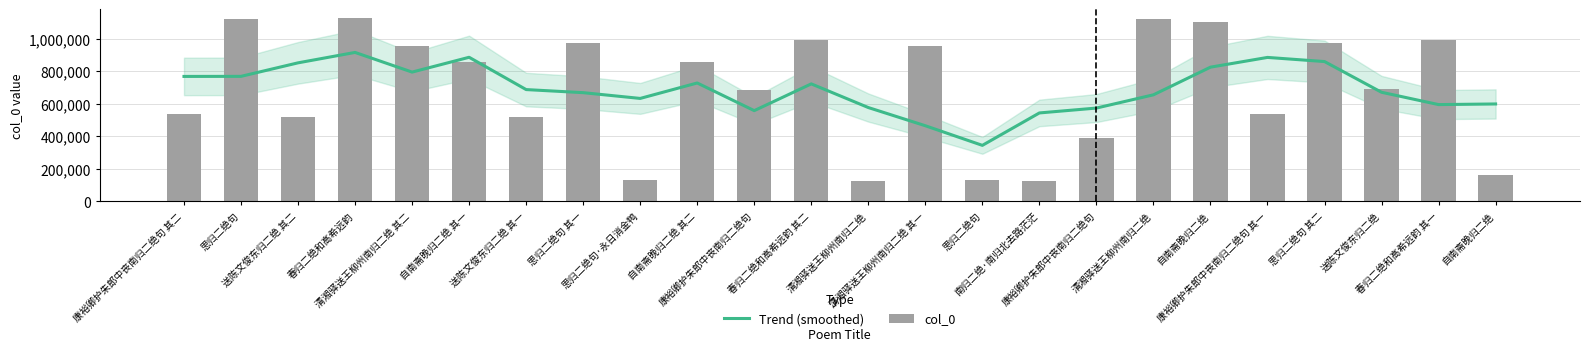

How many data points in Trend (smoothed) are above 688684?

11